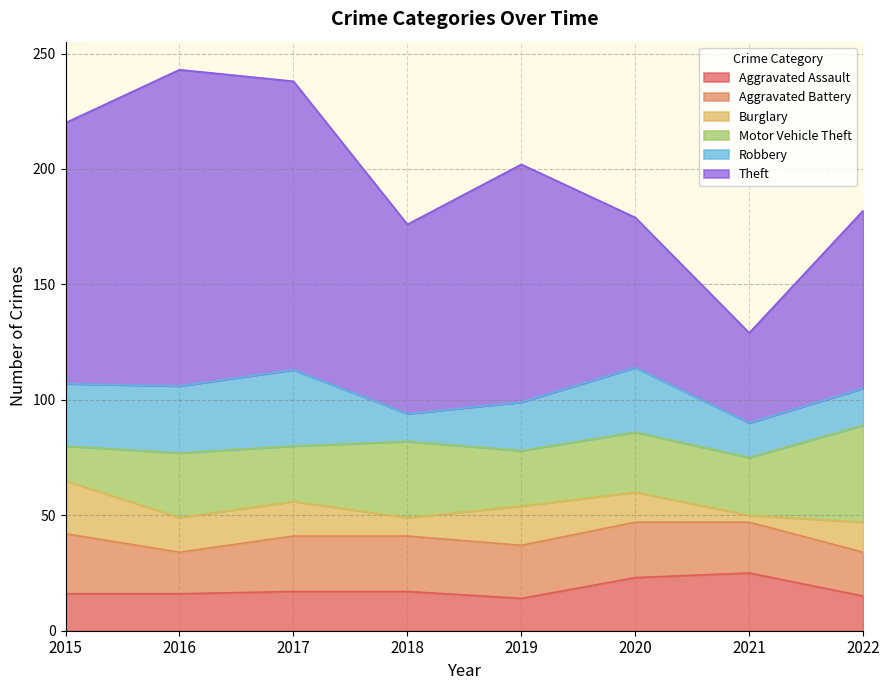

Rank the series at 2022 from highest to lowest value.

Theft, Motor Vehicle Theft, Aggravated Battery, Robbery, Aggravated Assault, Burglary